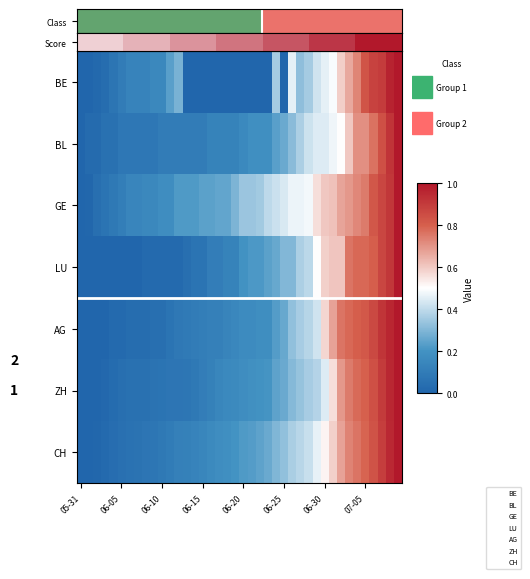

Reading left to right, what are all the values shown in this chart?

AG: 0.0	0.0	0.0	0.0	0.0	0.0	0.0	0.0	0.0	0.0	0.0	0.1	0.1	0.1	0.1	0.1	0.1	0.1	0.1	0.2	0.2	0.2	0.2	0.2	0.2	0.3	0.3	0.4	0.4	0.4	0.6	0.7	0.8	0.8	0.8	0.8	0.9	0.9	1.0	1.0
BE: 0.0	0.0	0.0	0.0	0.1	0.1	0.1	0.1	0.1	0.2	0.2	0.2	0.3	0.0	0.0	0.0	0.0	0.0	0.0	0.0	0.0	0.0	0.0	0.0	0.4	0.0	0.5	0.3	0.4	0.4	0.5	0.5	0.6	0.7	0.7	0.8	0.9	0.9	1.0	1.0
BL: 0.0	0.0	0.0	0.1	0.1	0.1	0.1	0.1	0.1	0.1	0.1	0.1	0.1	0.1	0.1	0.1	0.1	0.1	0.1	0.1	0.2	0.2	0.2	0.2	0.2	0.3	0.3	0.4	0.4	0.4	0.4	0.5	0.5	0.6	0.7	0.7	0.8	0.8	0.9	1.0
GE: 0.0	0.0	0.0	0.1	0.1	0.1	0.1	0.1	0.2	0.2	0.2	0.2	0.2	0.2	0.2	0.2	0.2	0.3	0.3	0.3	0.3	0.3	0.4	0.4	0.4	0.4	0.5	0.5	0.5	0.6	0.6	0.6	0.7	0.7	0.7	0.7	0.8	0.9	0.9	1.0
LU: 0.0	0.0	0.0	0.0	0.0	0.0	0.0	0.0	0.0	0.0	0.0	0.0	0.0	0.0	0.1	0.1	0.1	0.1	0.1	0.1	0.2	0.2	0.2	0.2	0.3	0.3	0.3	0.4	0.4	0.5	0.6	0.6	0.6	0.8	0.8	0.8	0.8	0.9	0.9	1.0
ZH: 0.0	0.0	0.0	0.0	0.0	0.0	0.1	0.1	0.1	0.1	0.1	0.1	0.1	0.1	0.1	0.1	0.1	0.1	0.2	0.2	0.2	0.2	0.2	0.2	0.2	0.3	0.3	0.3	0.4	0.4	0.4	0.6	0.7	0.7	0.8	0.8	0.8	0.9	1.0	1.0
CH: 0.0	0.0	0.0	0.0	0.0	0.0	0.1	0.1	0.1	0.1	0.1	0.1	0.1	0.1	0.1	0.1	0.2	0.2	0.2	0.2	0.2	0.2	0.2	0.3	0.3	0.3	0.4	0.4	0.4	0.5	0.5	0.6	0.7	0.7	0.8	0.8	0.8	0.9	0.9	1.0